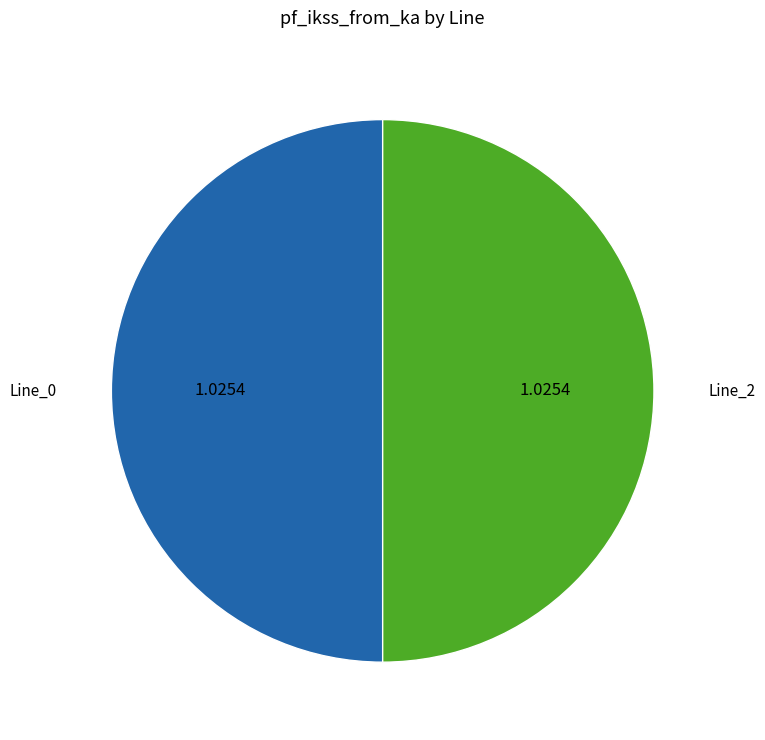

Count the number of slices in the pie.

2